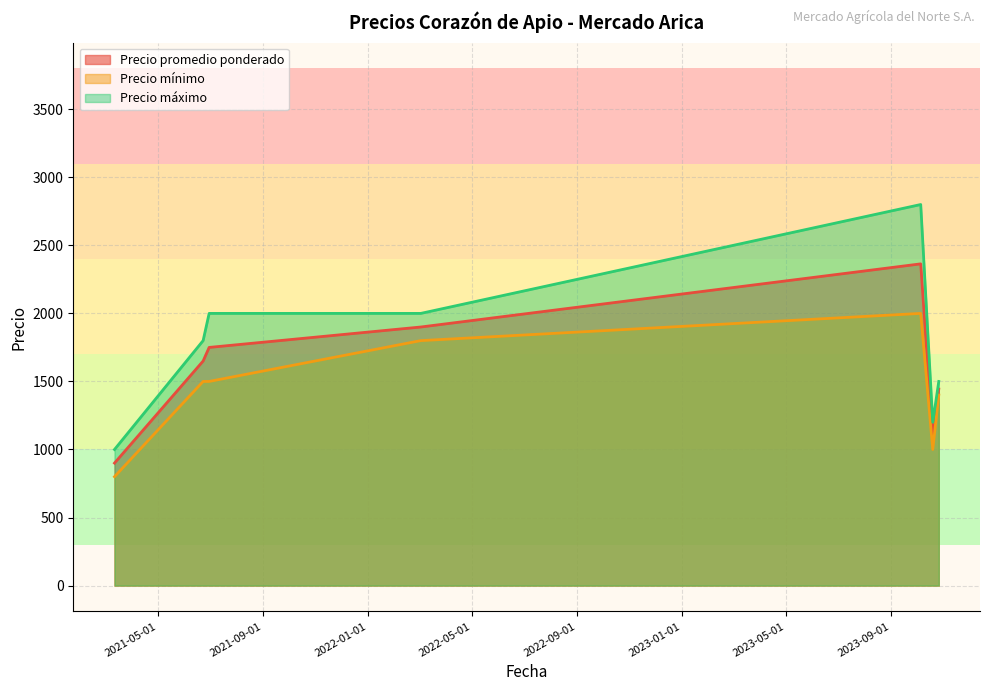

Rank the series by their average value, from lowest to highest.

Precio mínimo, Precio promedio ponderado, Precio máximo